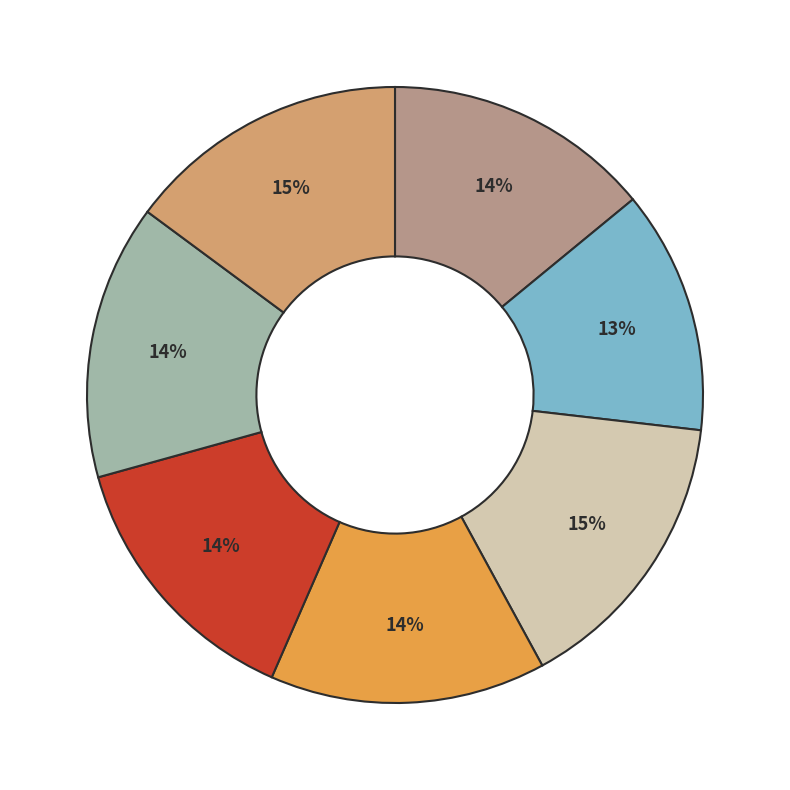

Does any single category account for the majority?

No